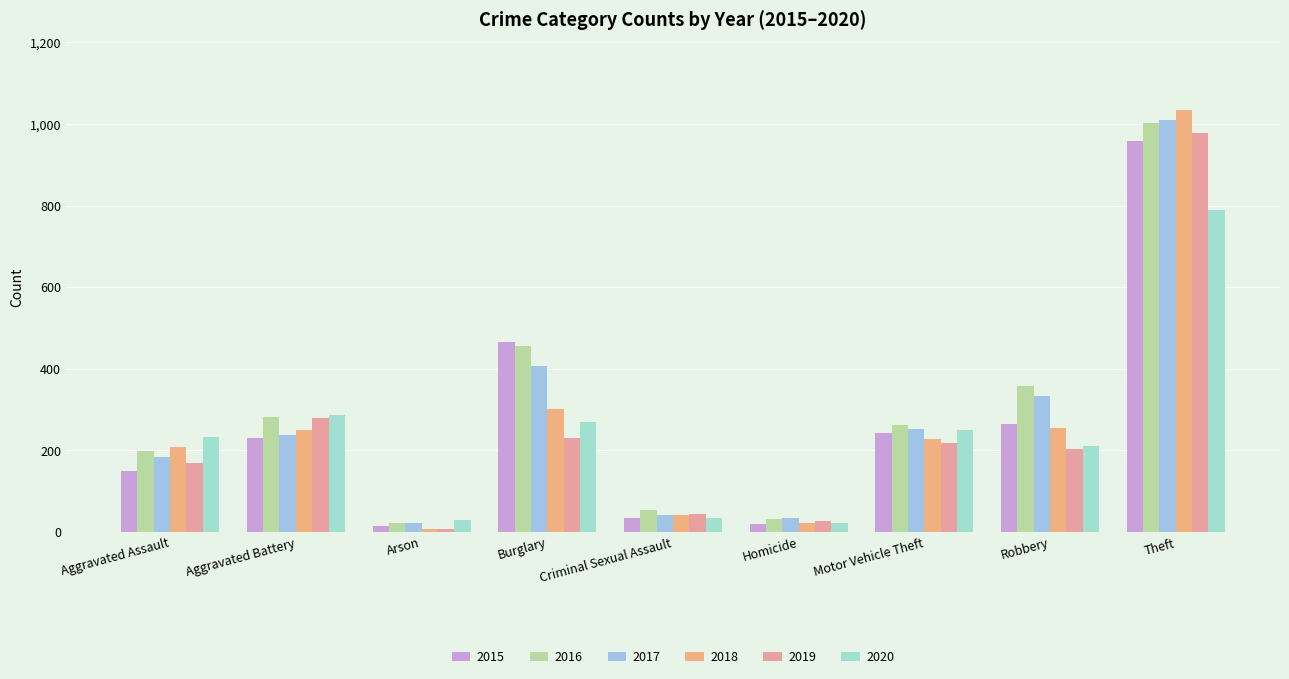

What is the difference between the highest and lowest values at Criminal Sexual Assault?

21